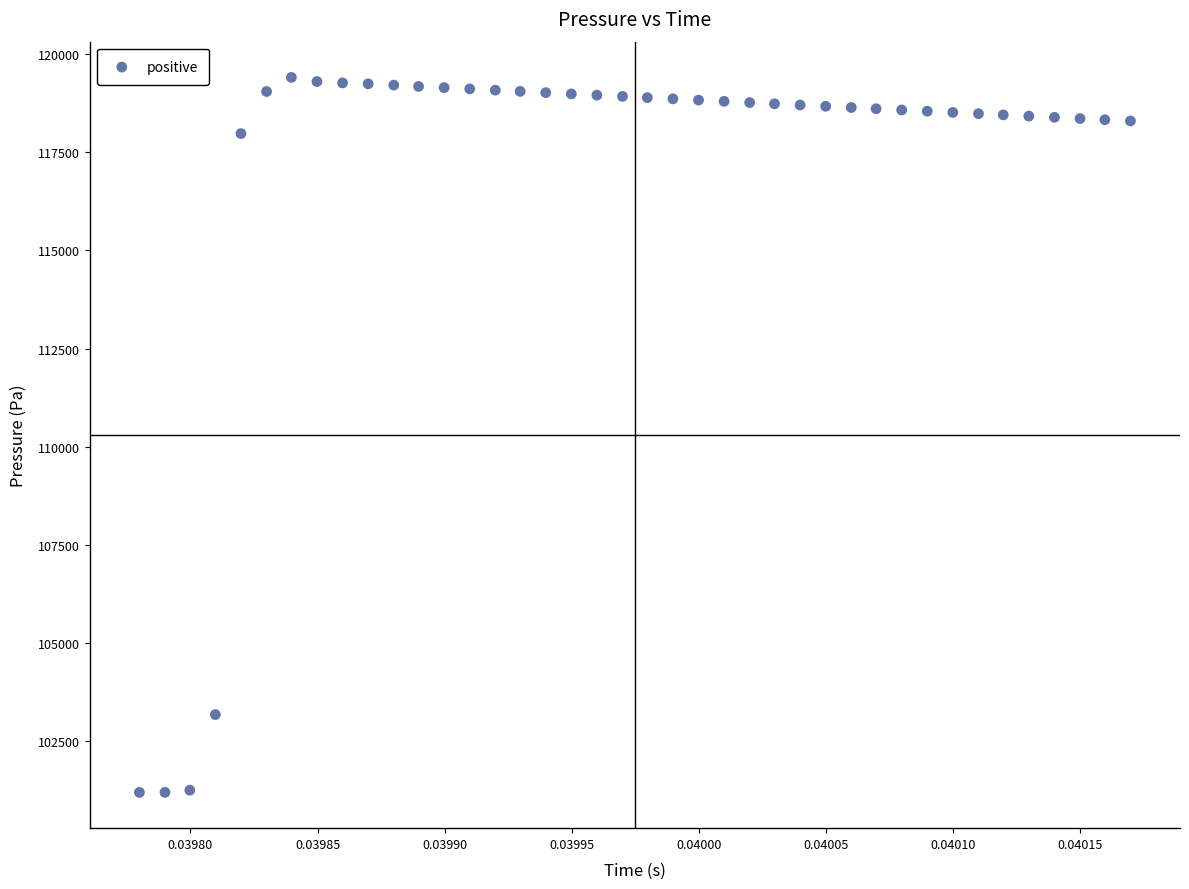

What is the range of Y values (max minus min)?

18202.7